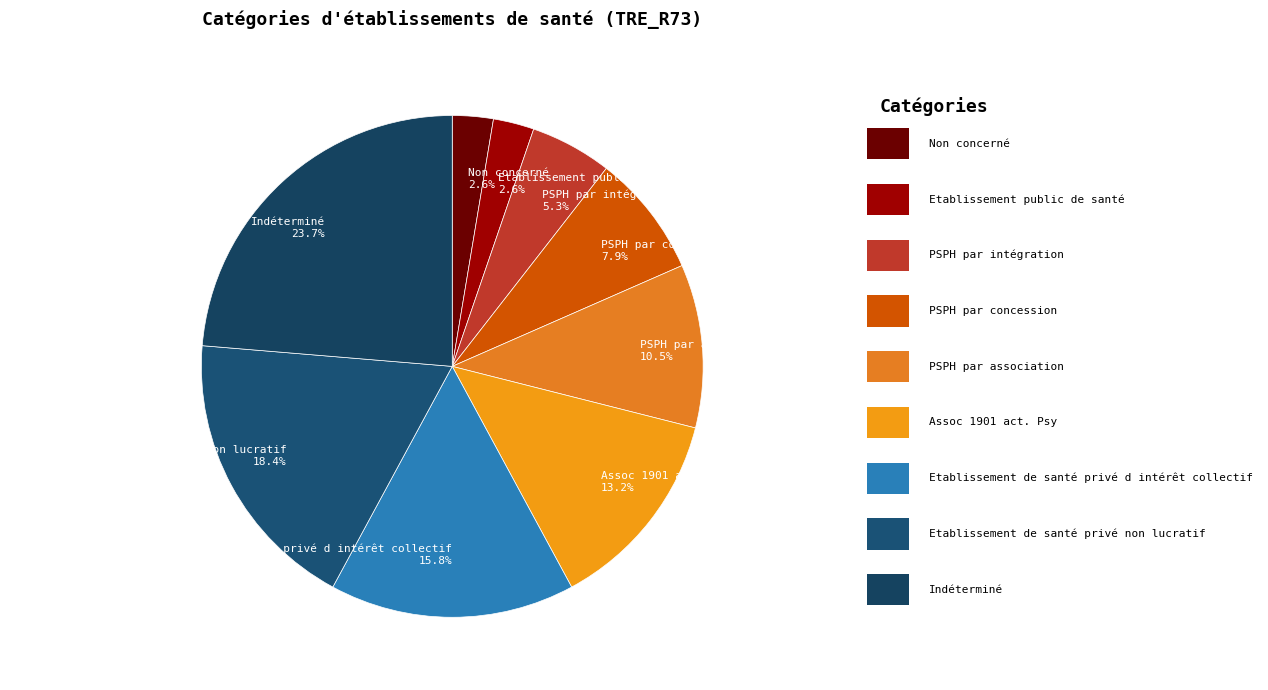

What is the largest slice in the pie chart?

Indéterminé